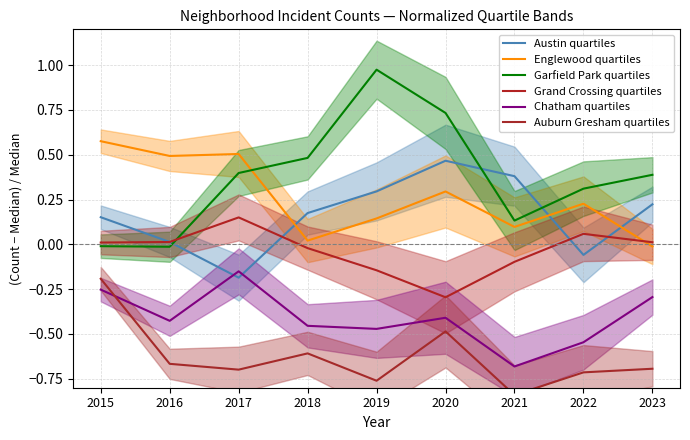

The value of Garfield Park quartiles at 2015 is -0.0. True or false?

False